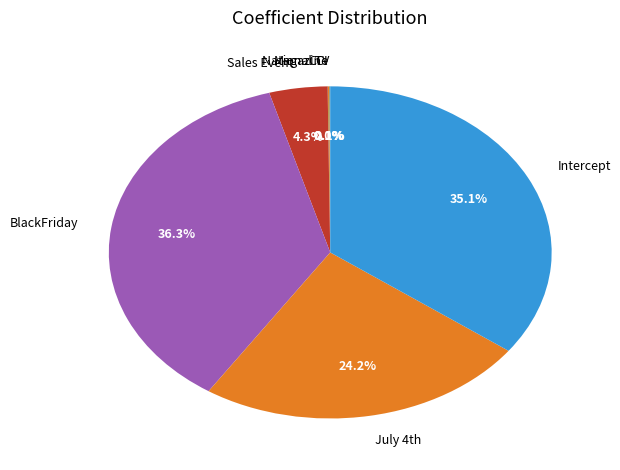

Which category has the biggest portion of the pie?

BlackFriday